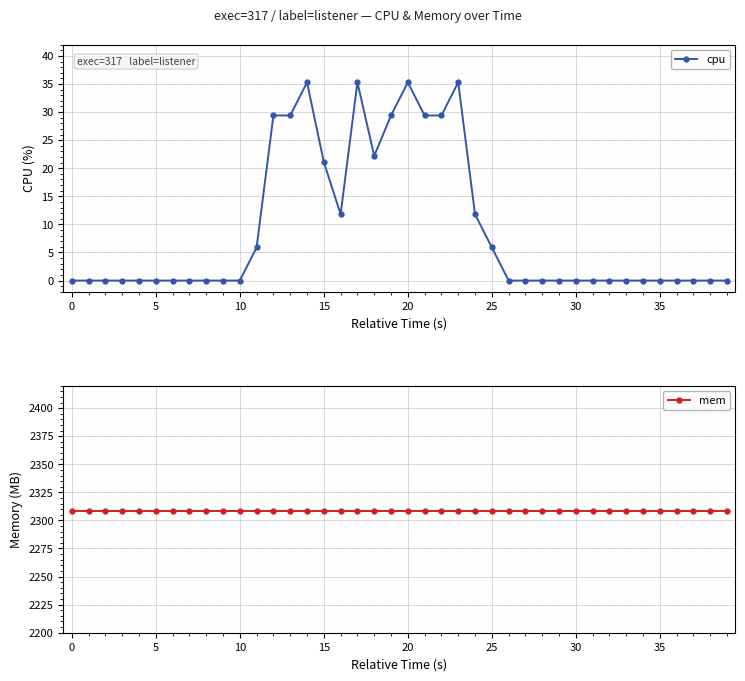

Rank the series by their average value, from lowest to highest.

cpu, mem